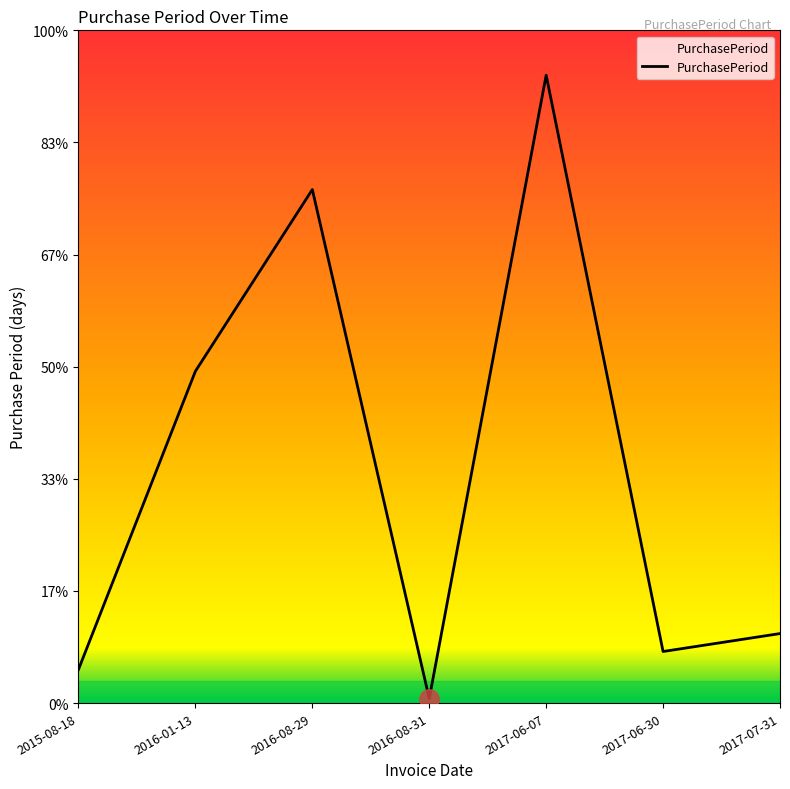

What is the value of the 4th point from the left?

2